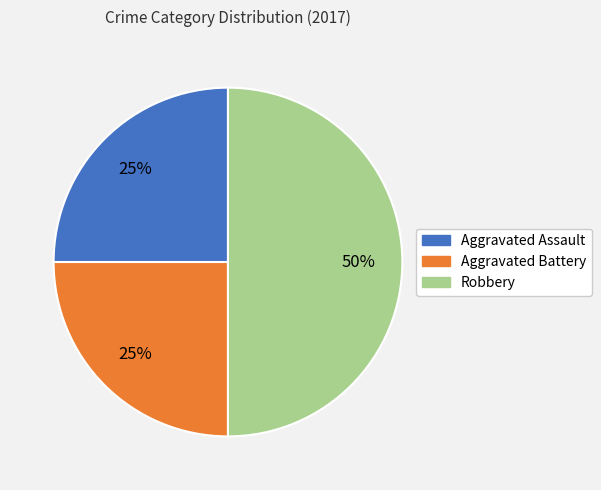

What is the largest slice in the pie chart?

Robbery